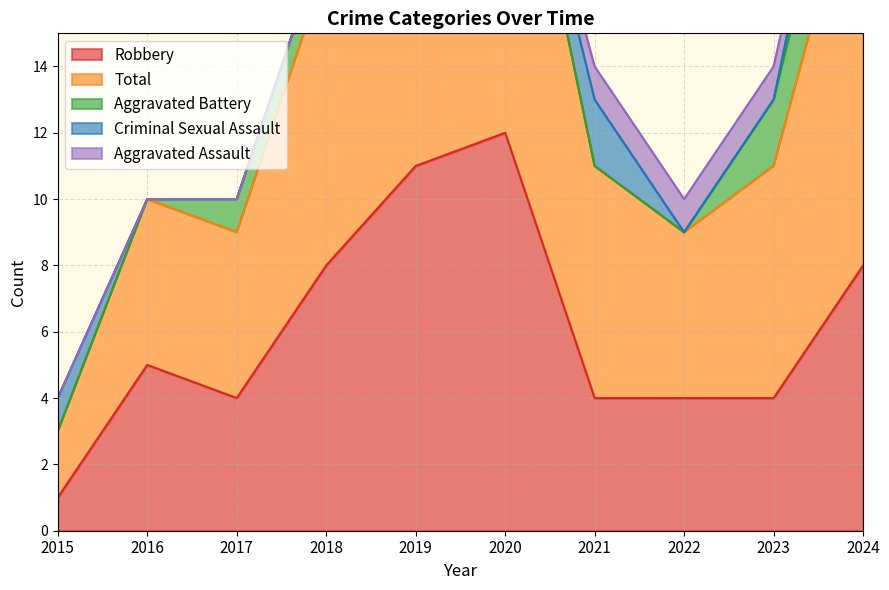

True or false: Total has more than 0 interior local peaks.

True